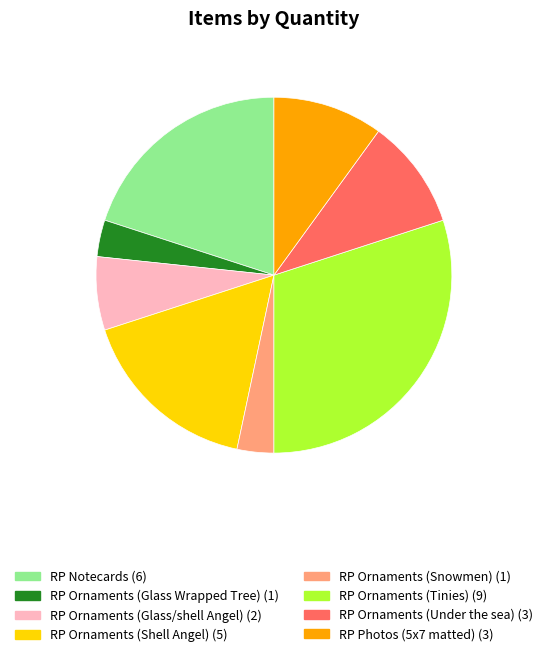

Which category has the biggest portion of the pie?

RP Ornaments (Tinies)